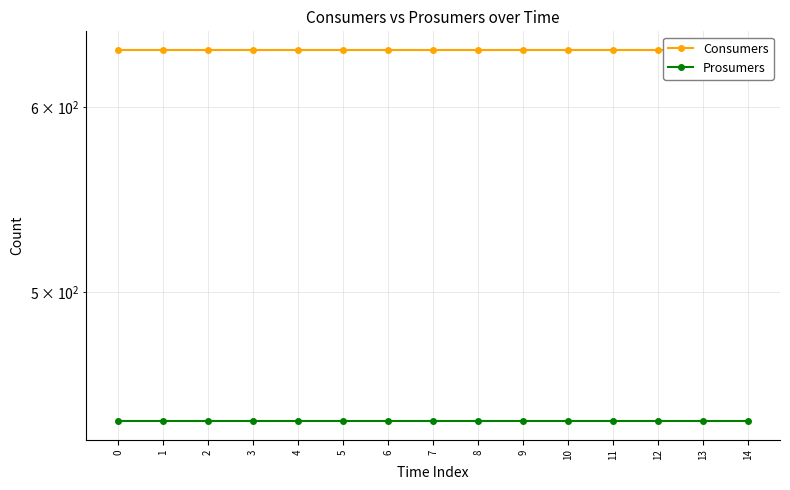

Is it true that Prosumers equals 440 at 13?

True